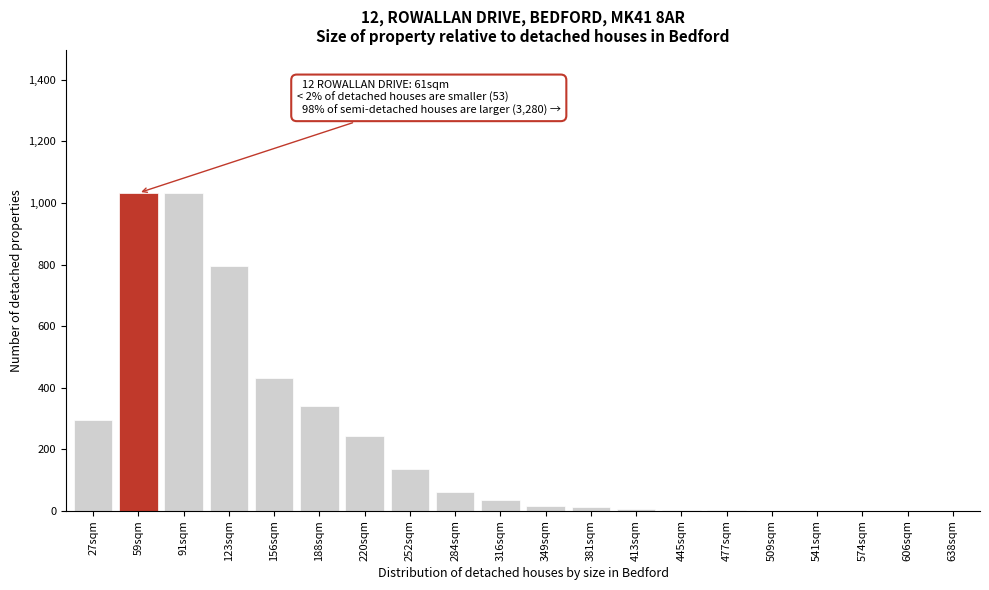

The chart shows a value of 1032.7 at 59sqm. True or false?

True